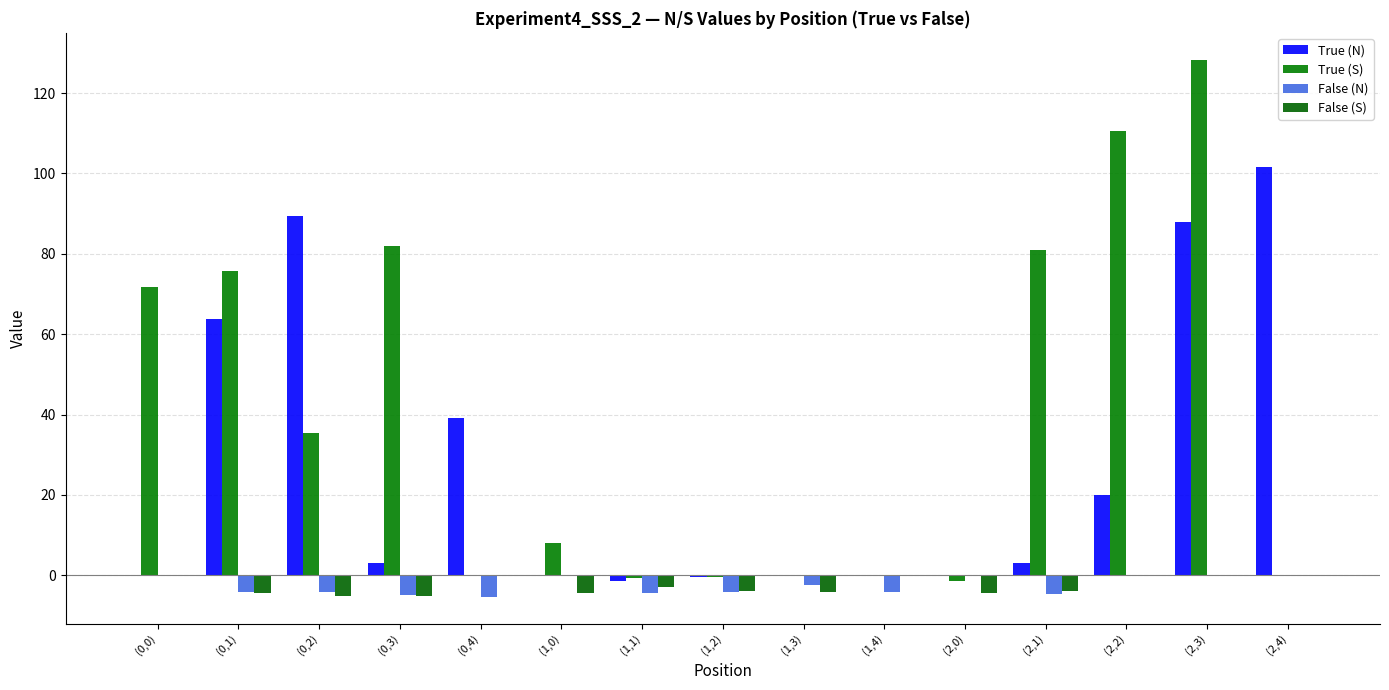

At (0,4), list the series in order from largest to smallest.

True (N), True (S), False (S), False (N)